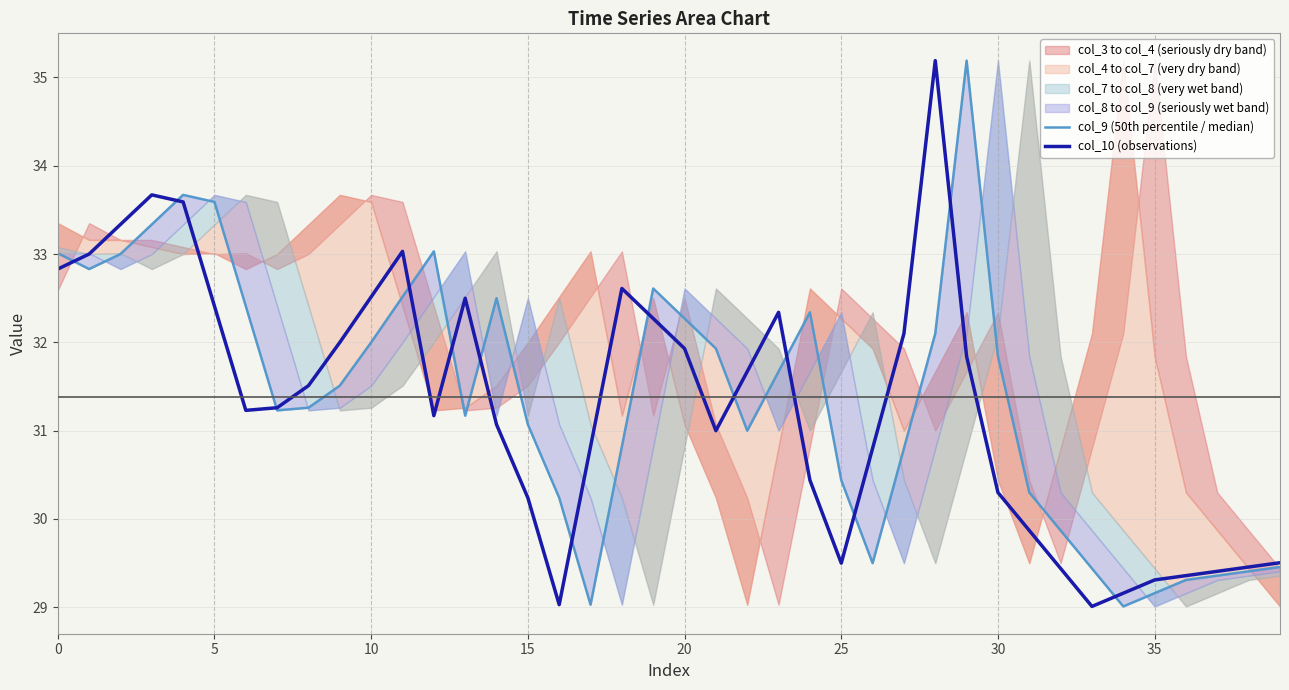

True or false: col_10 (observations) has a value of 31.9 at 20.

True